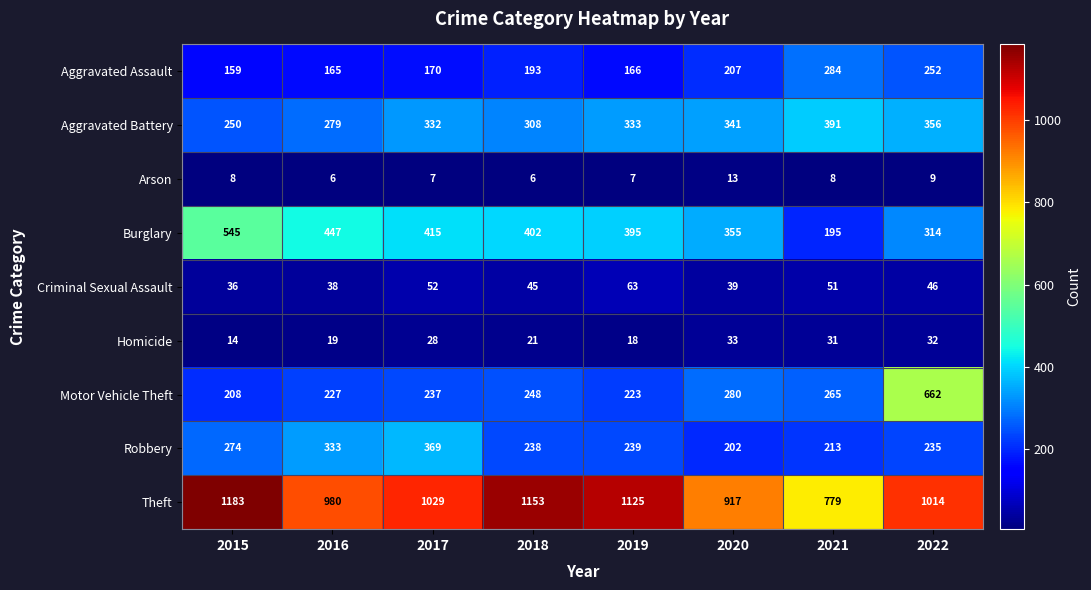

What is the sum of the Theft values at 2019 and 2018?

2278